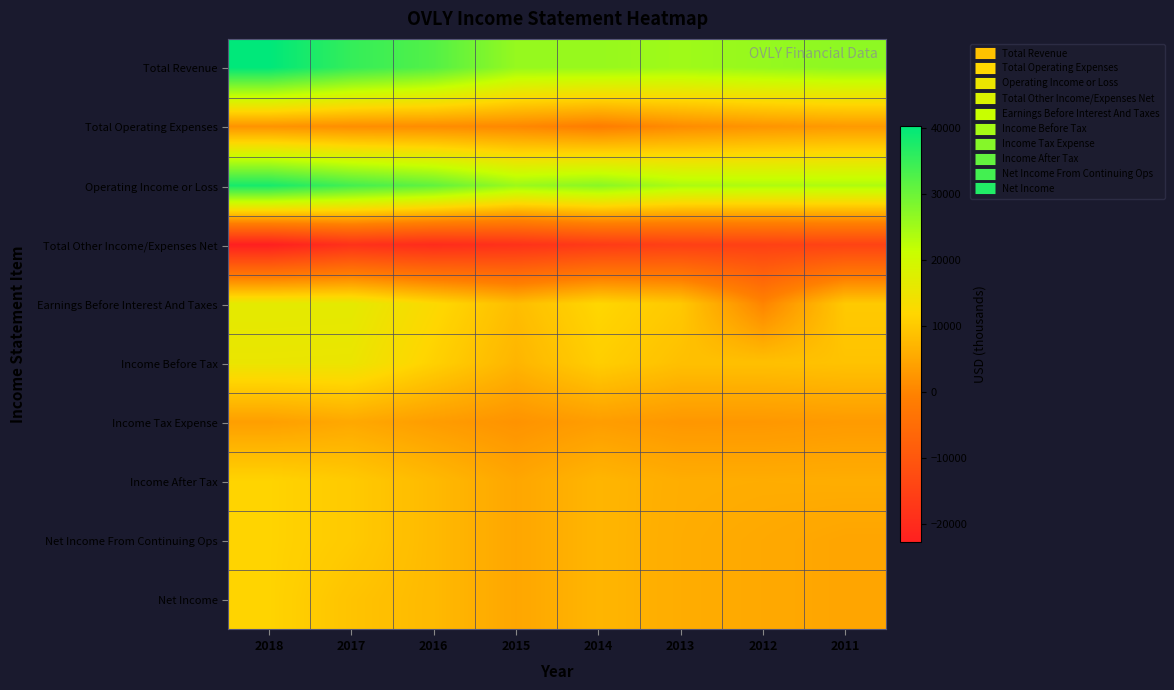

How many categories are shown in the chart?

8